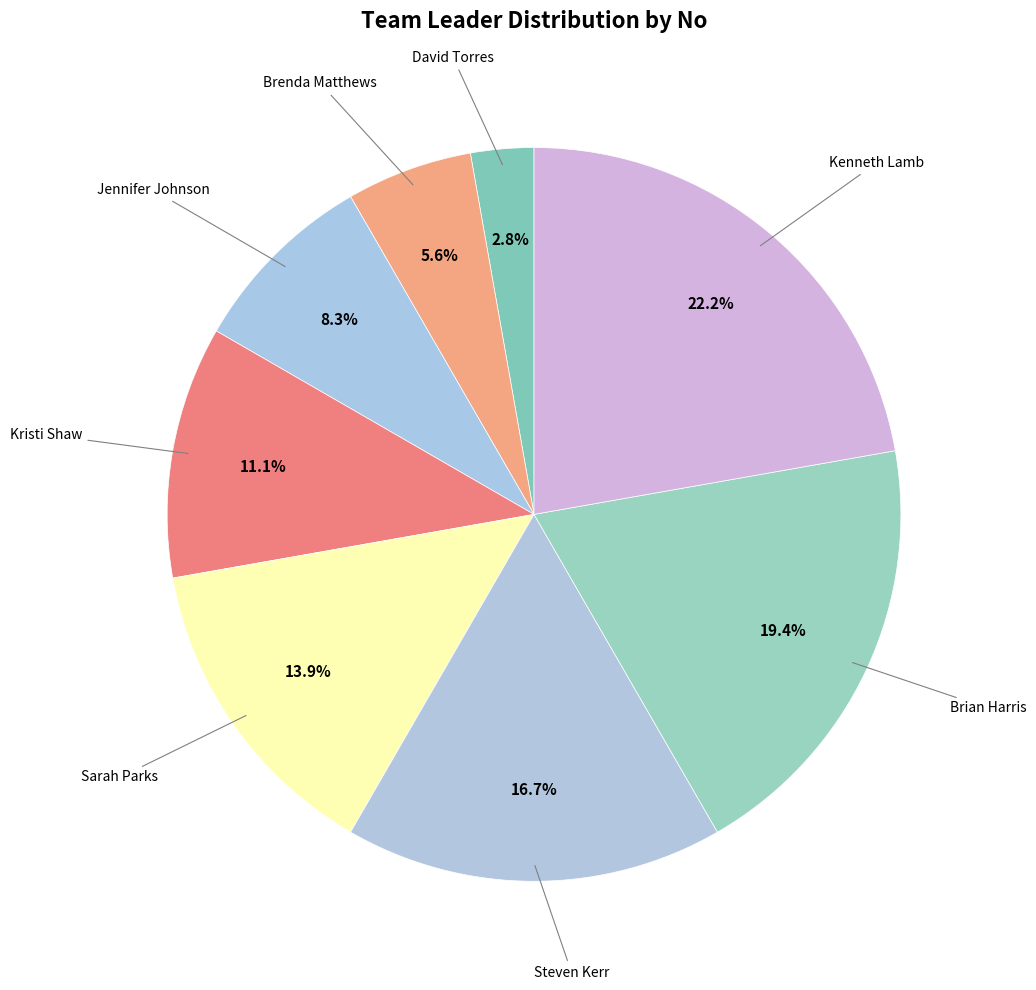

How many segments does this pie chart have?

8